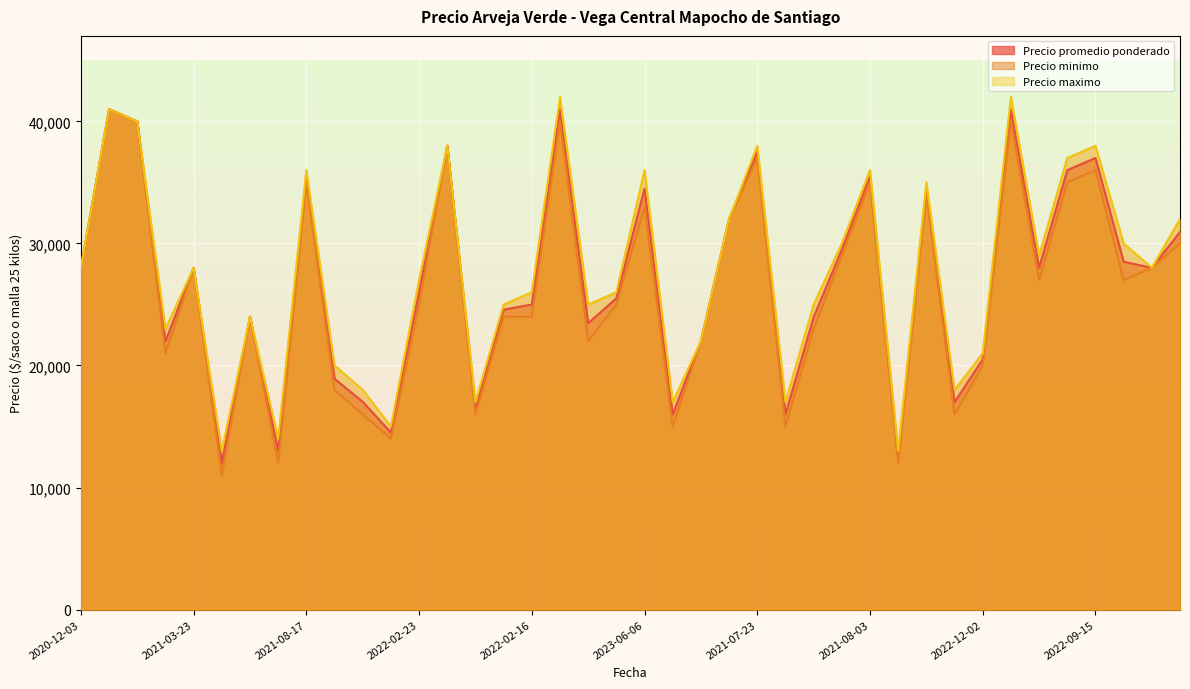

True or false: Precio promedio ponderado and Precio minimo intersect in this chart.

False